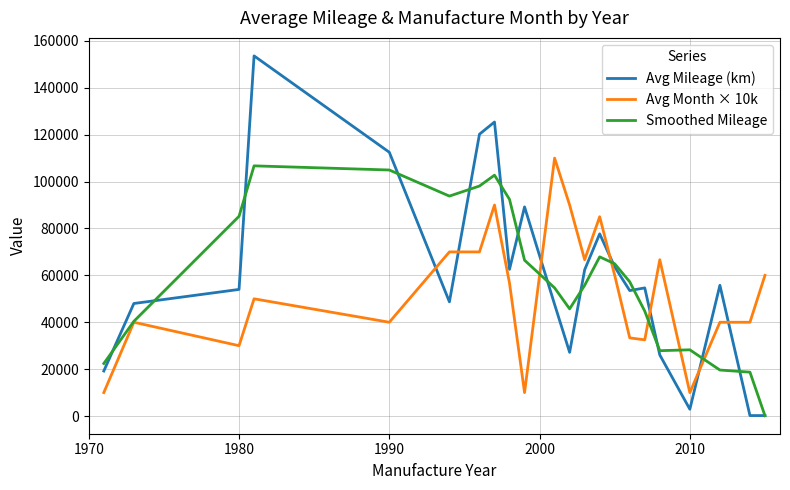

Which series has the widest spread of values?

Avg Mileage (km)